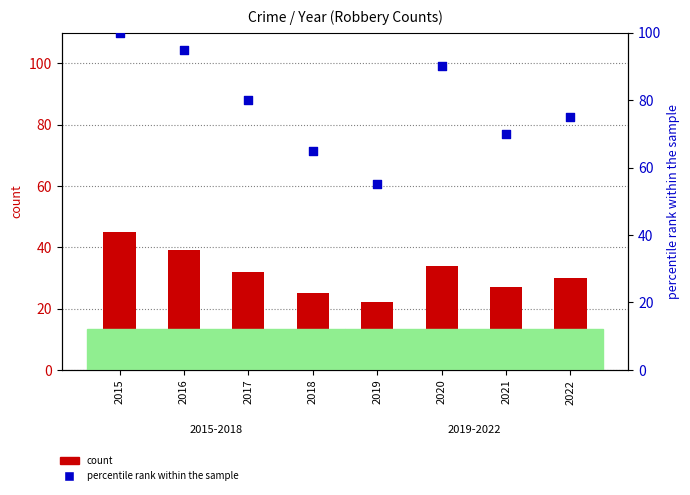

Which series contains the lowest Y value?

count